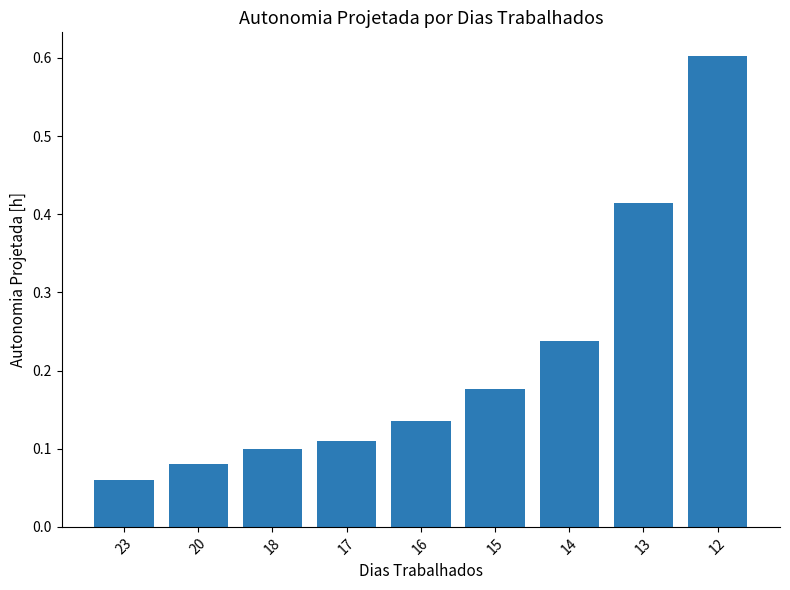

The value at 20 is 0.0. True or false?

False